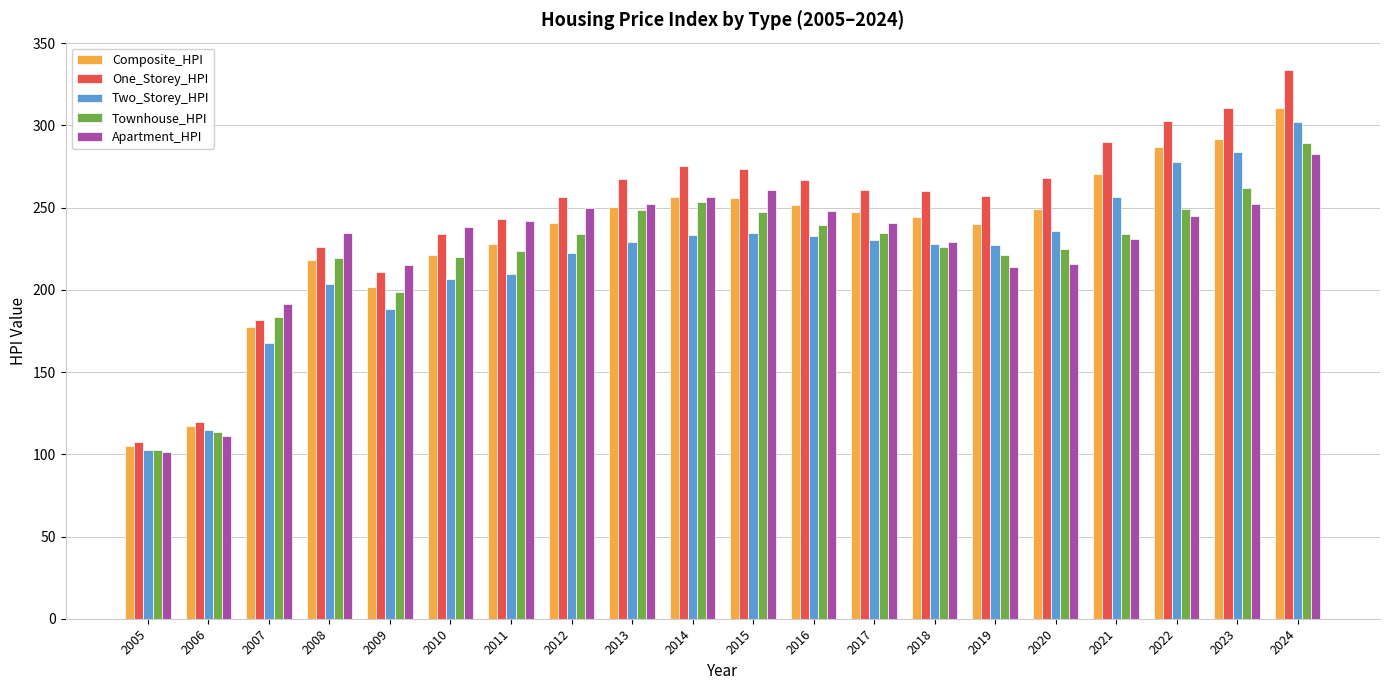

Which series has the largest total across all categories?

One_Storey_HPI